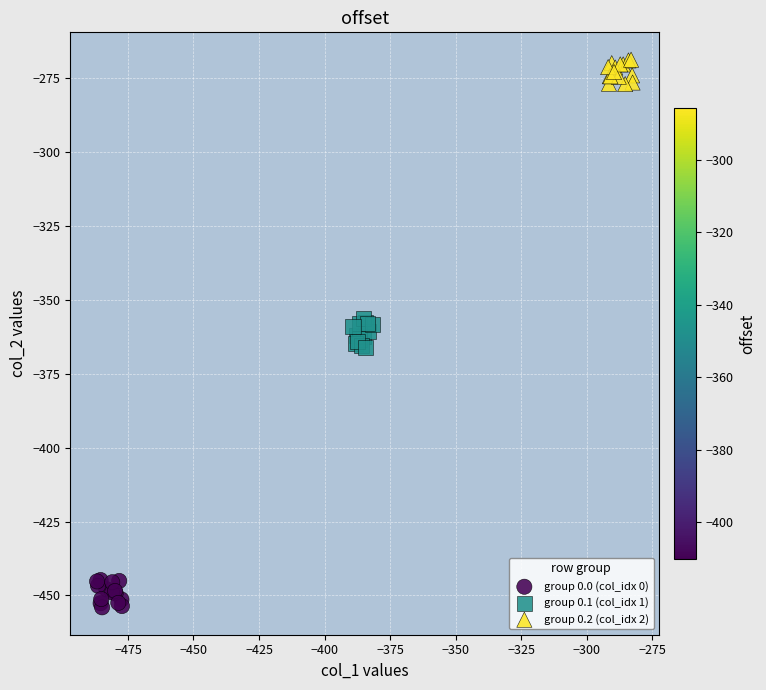

Which series contains the lowest Y value?

group 0.0 (col_idx 0)